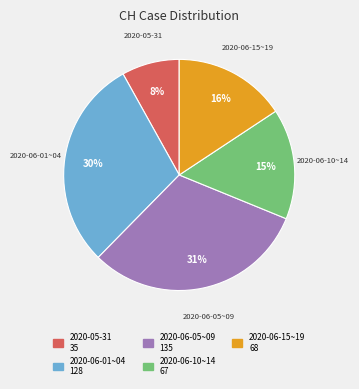

To the nearest percent, what is the difference between the largest and smallest slice percentages?

23%